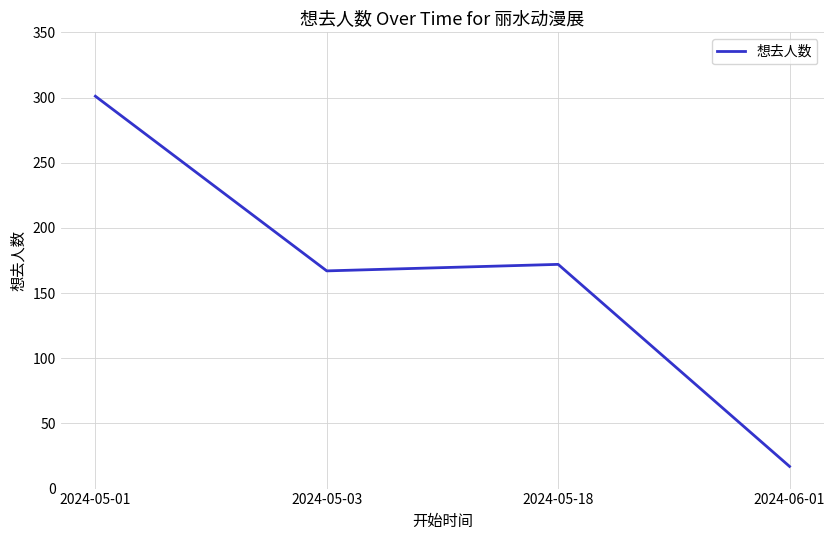

What is the greatest value displayed?

301